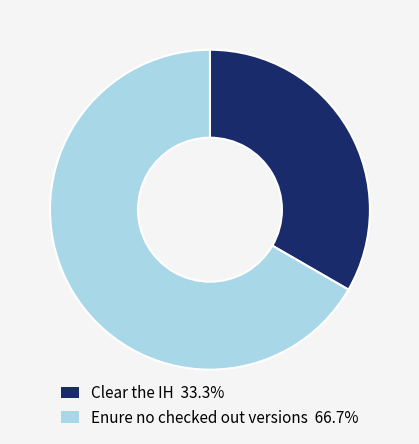

What is the majority slice?

Enure no checked out versions